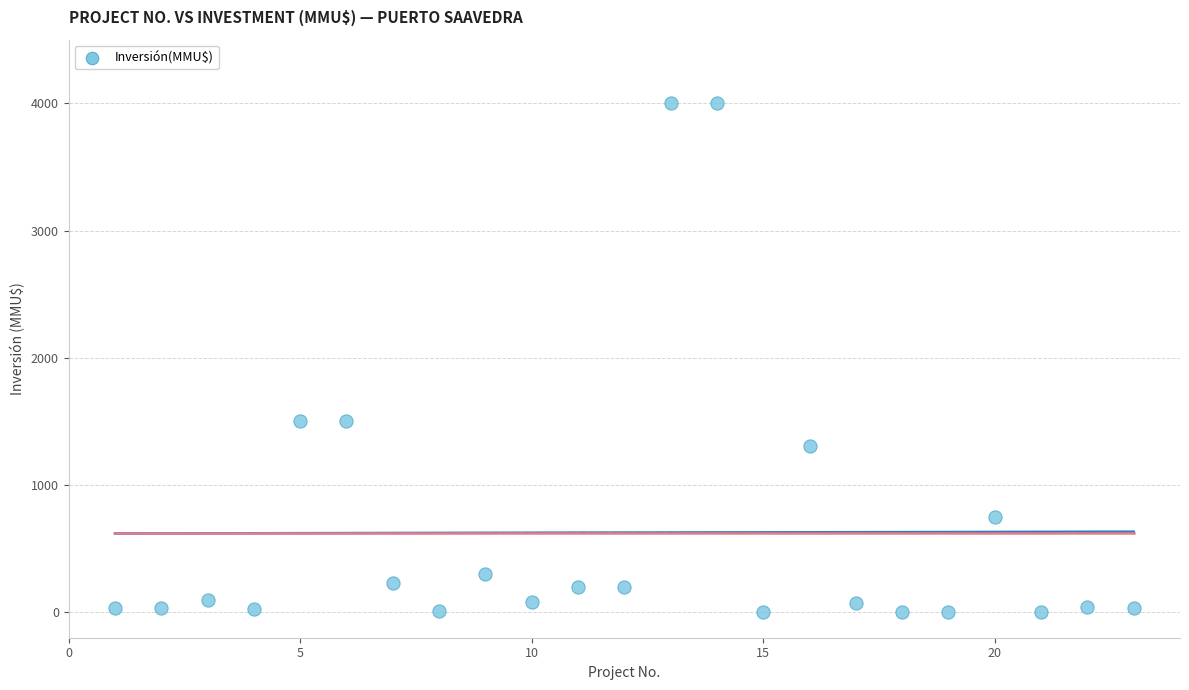

What is the range of Y values (max minus min)?

4000